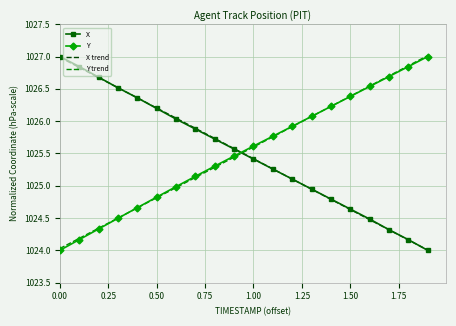

What is the highest value of the Y trend series?

1027.0